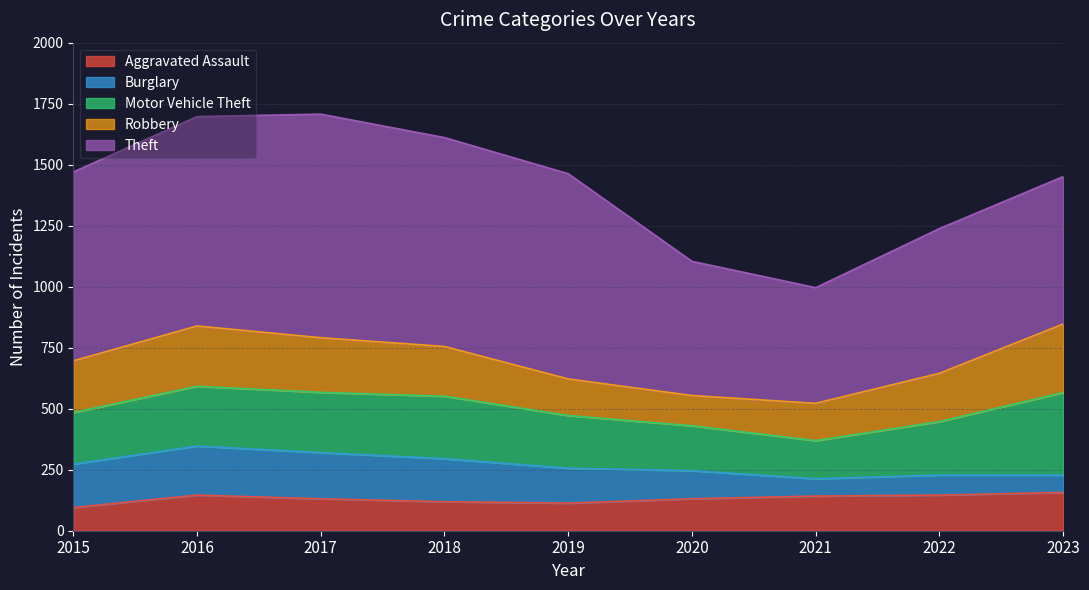

True or false: Aggravated Assault and Theft cross at least once.

False